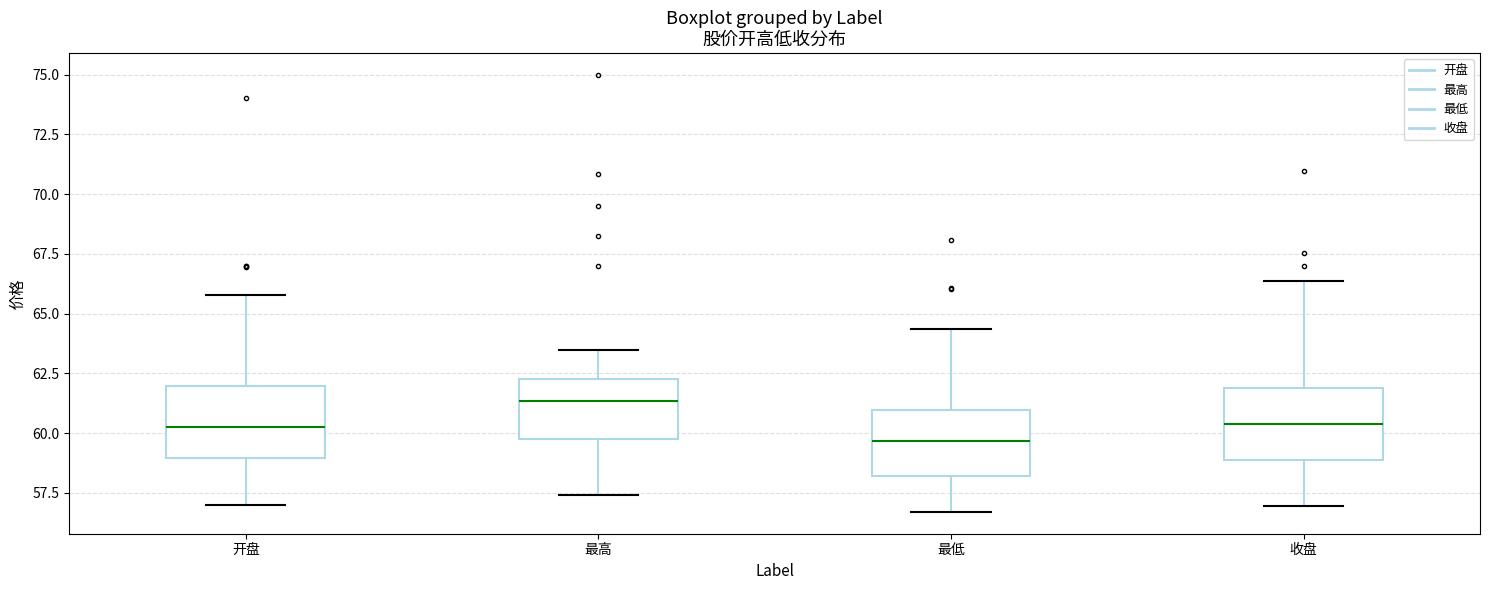

Reading left to right, transcribe this box plot: for each box, give where its median line is, the range the box spans, and where its two whiskers end, as read against the y-axis. The values are not printed on the chart, so give them approximately, as read against the axis.

开盘: median 60.5, box 59.0 to 62.0, whiskers 57.0 to 66.0
最高: median 61.5, box 60.0 to 62.5, whiskers 57.5 to 63.5
最低: median 59.5, box 58.0 to 61.0, whiskers 56.5 to 64.5
收盘: median 60.5, box 59.0 to 62.0, whiskers 57.0 to 66.5